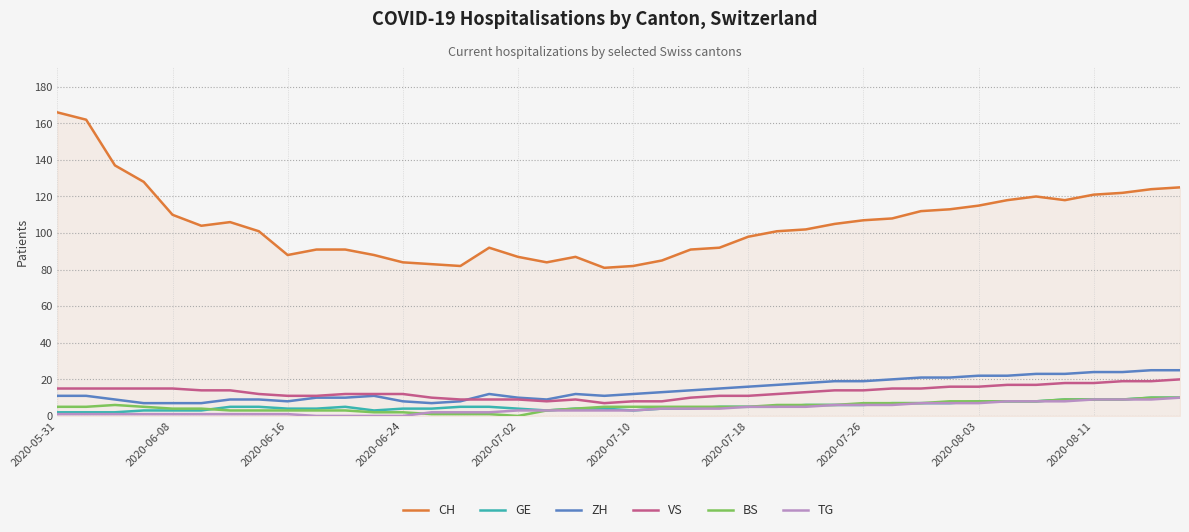

Which series has the widest spread of values?

CH